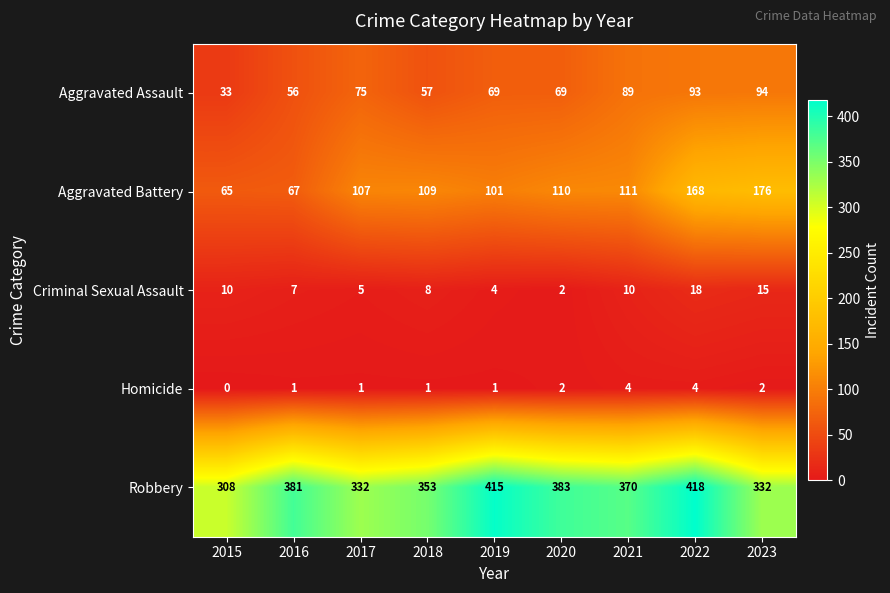

What is the total value across all series at 2019?

590